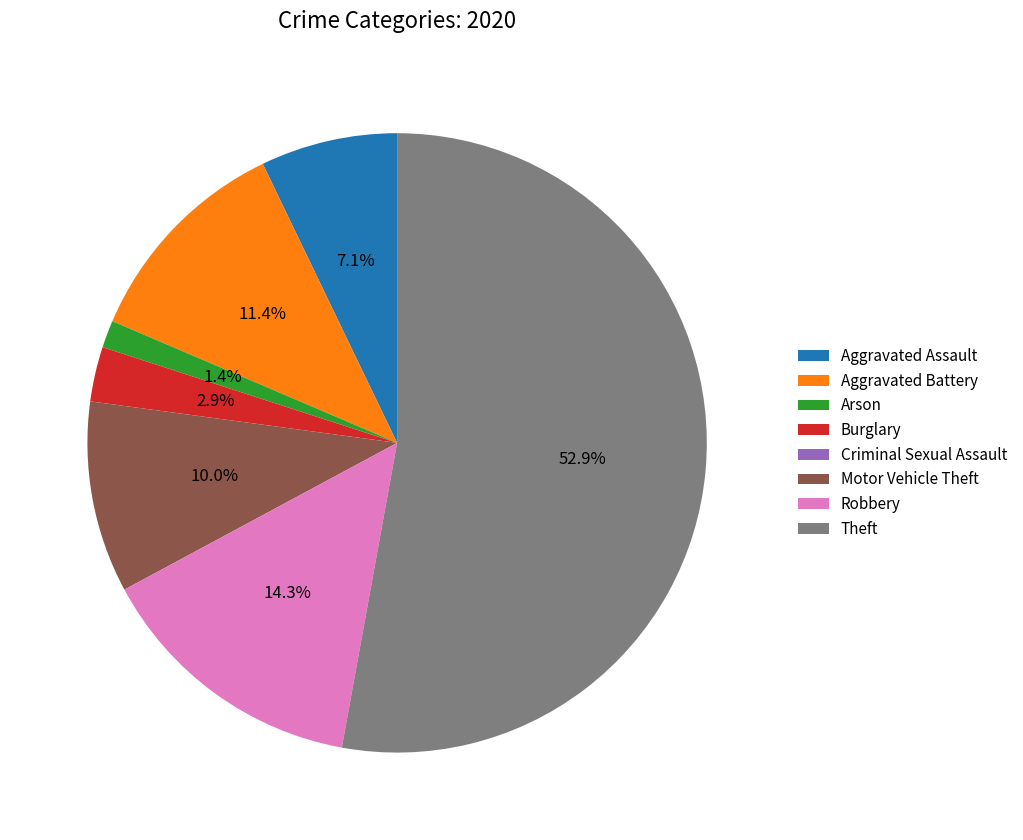

Is it true that Aggravated Battery is 22% of the pie?

False